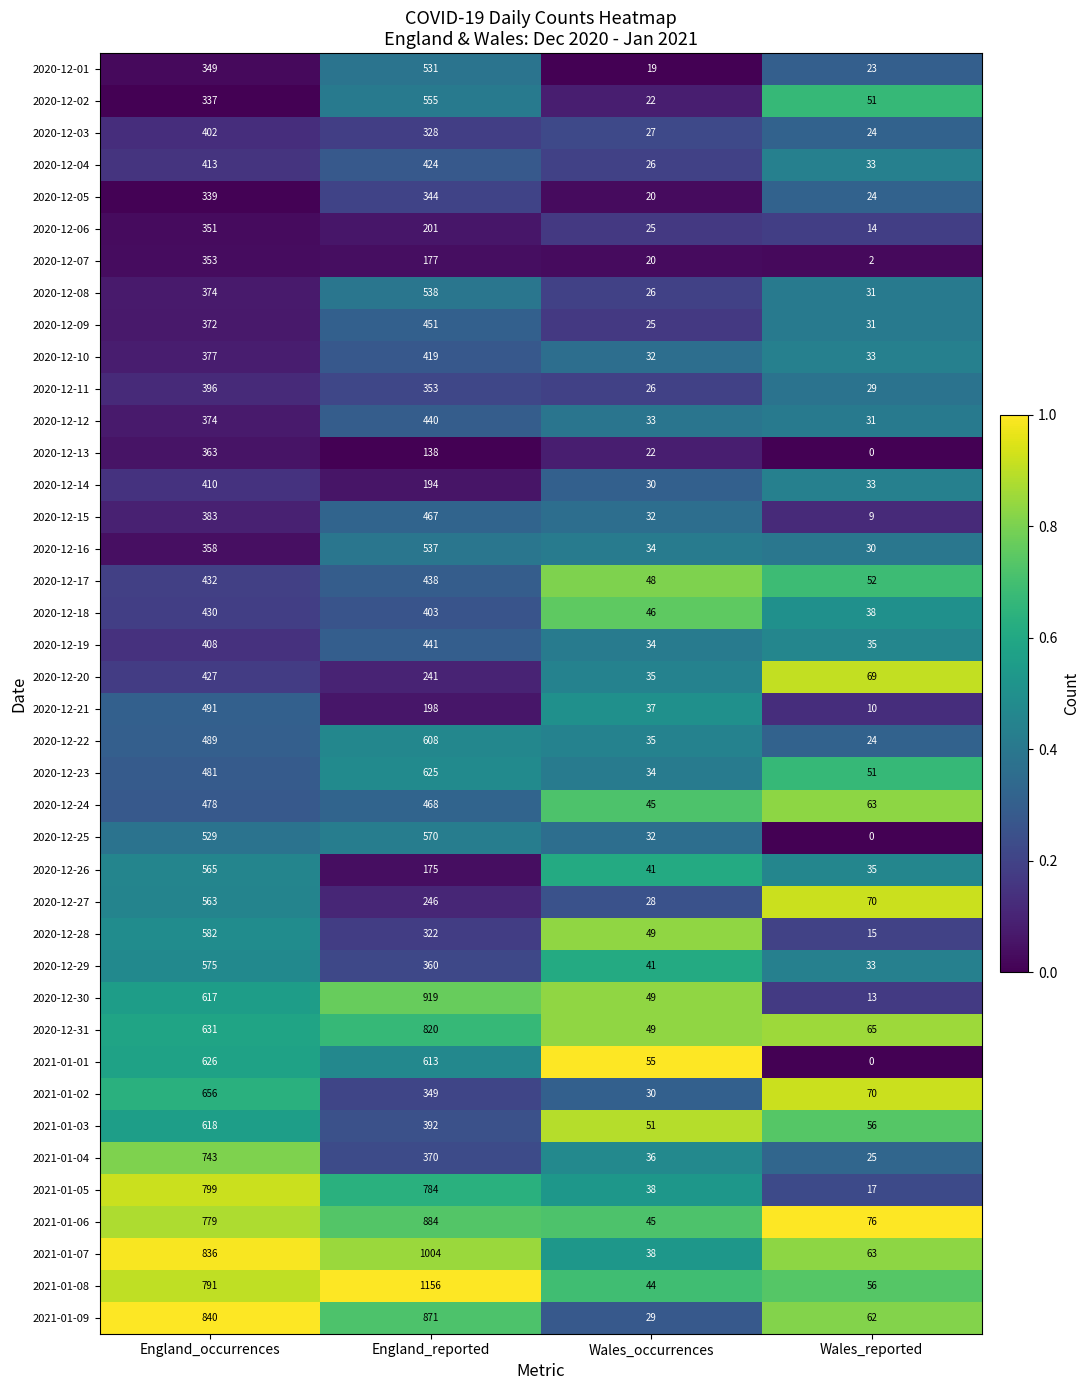

What is the maximum value shown in the chart?

1156